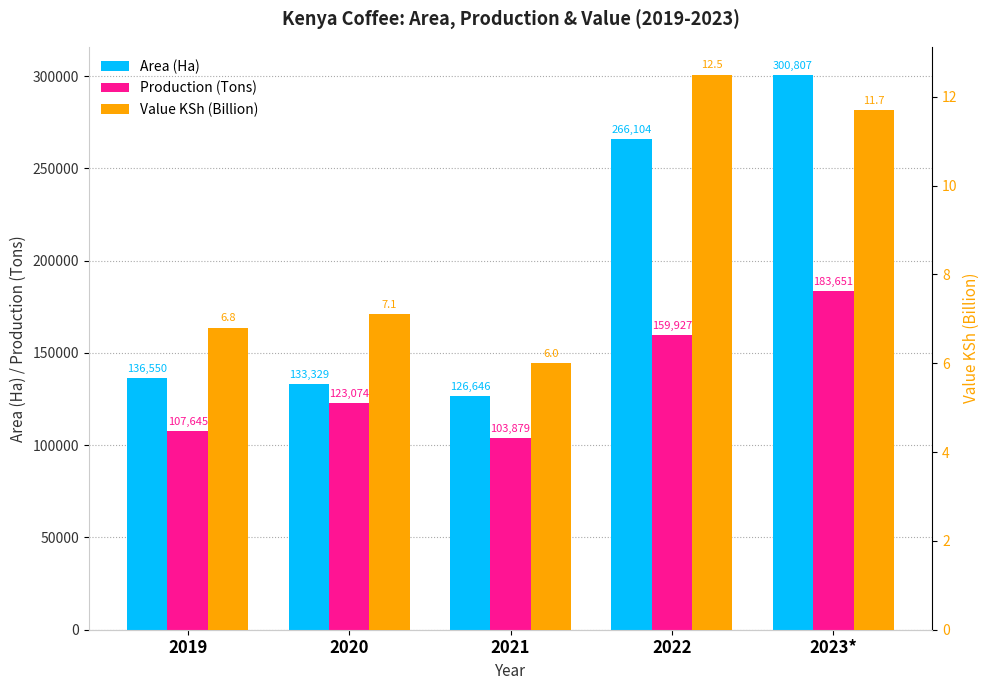

Reading left to right, extract all data points from this chart.

Area (Ha): 2019=136550.0	2020=133329.0	2021=126646.0	2022=266104.0	2023*=300807.0
Production (Tons): 2019=107645.0	2020=123074.0	2021=103879.0	2022=159927.0	2023*=183651.0
Value KSh (Billion): 2019=6.8	2020=7.1	2021=6.0	2022=12.5	2023*=11.7